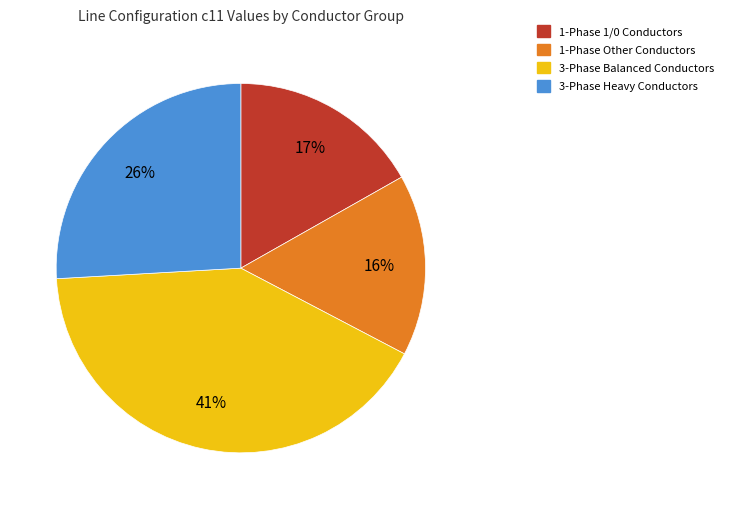

Is there any slice that represents more than half of the pie?

No